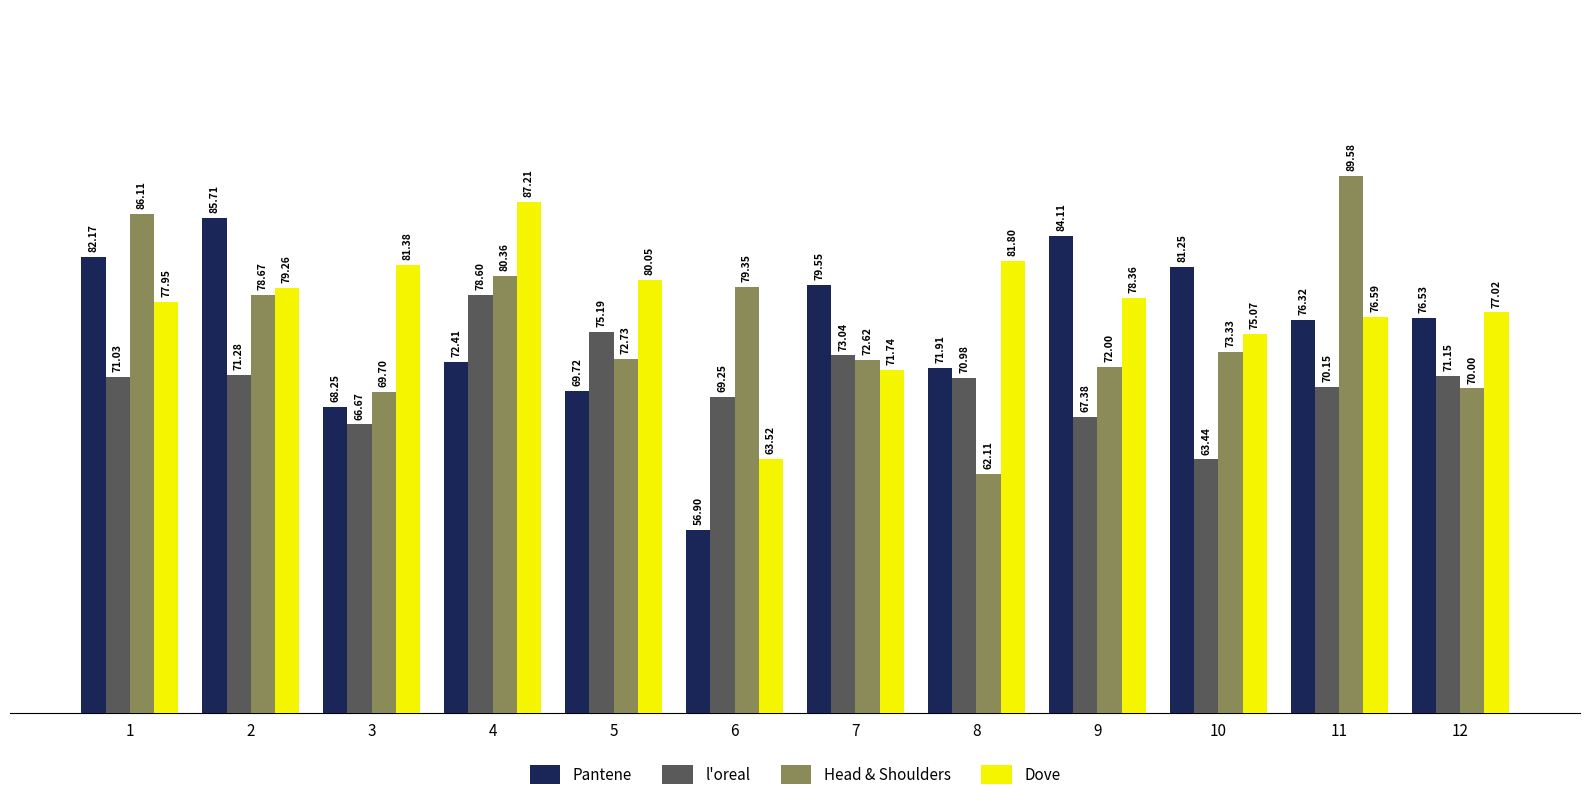

At which label does Head & Shoulders reach its minimum?

8